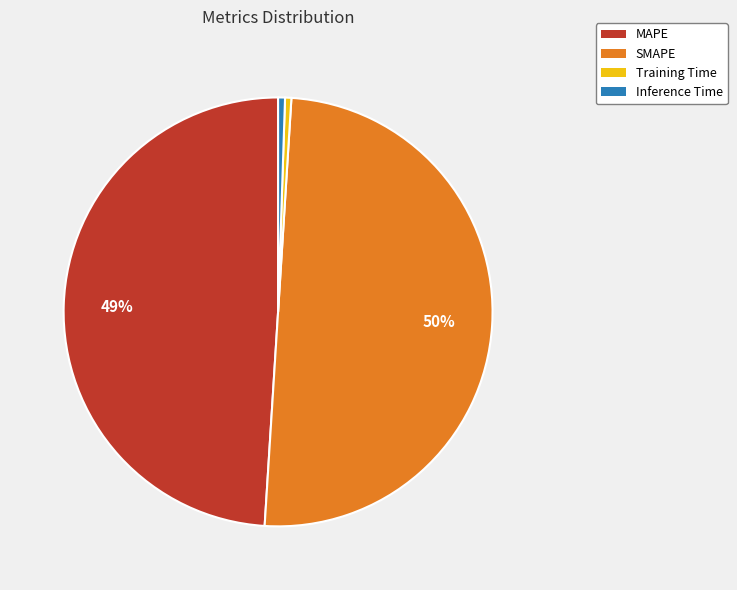

Do Training Time and Inference Time together represent more than half of the pie?

No